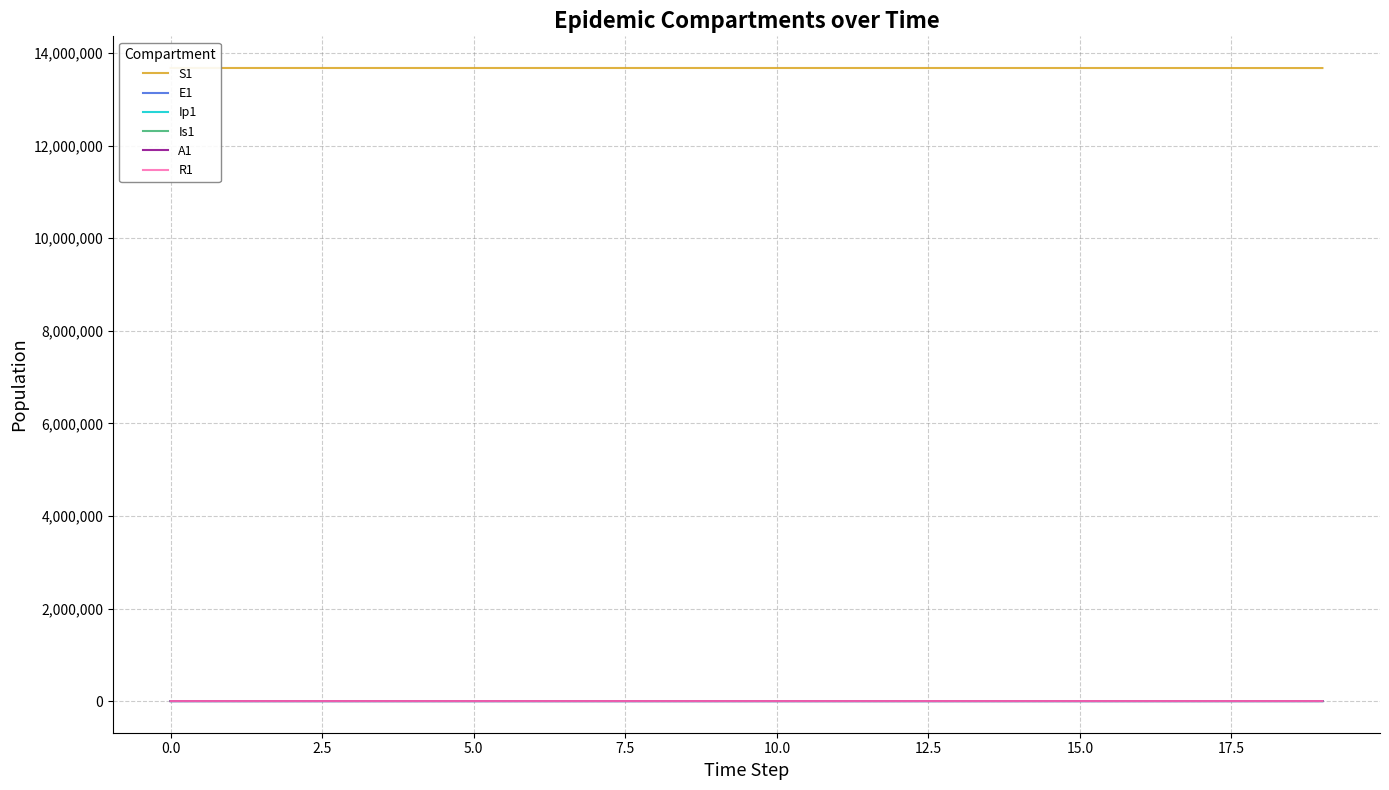

How many lines are shown in the chart?

6